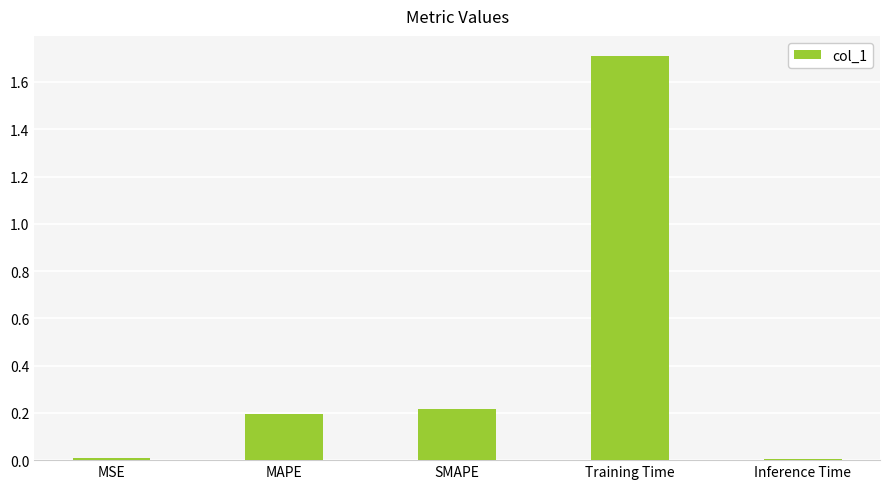

Read the value at Training Time.

1.7